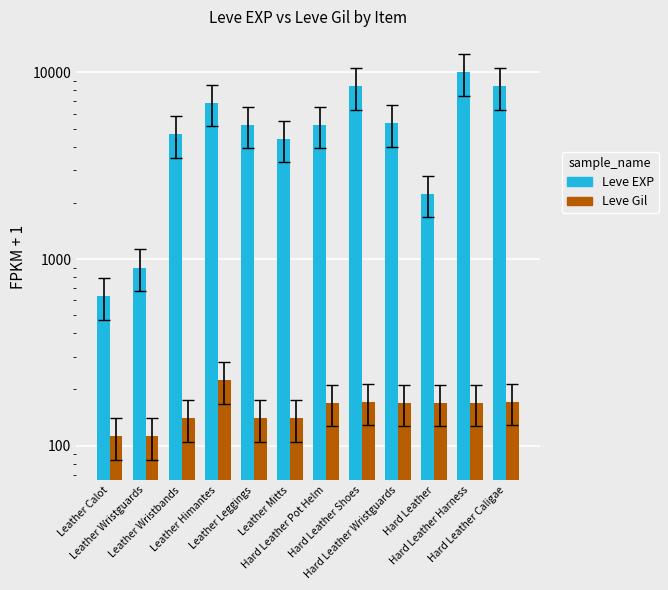

What is the maximum value for Leve Gil?

224